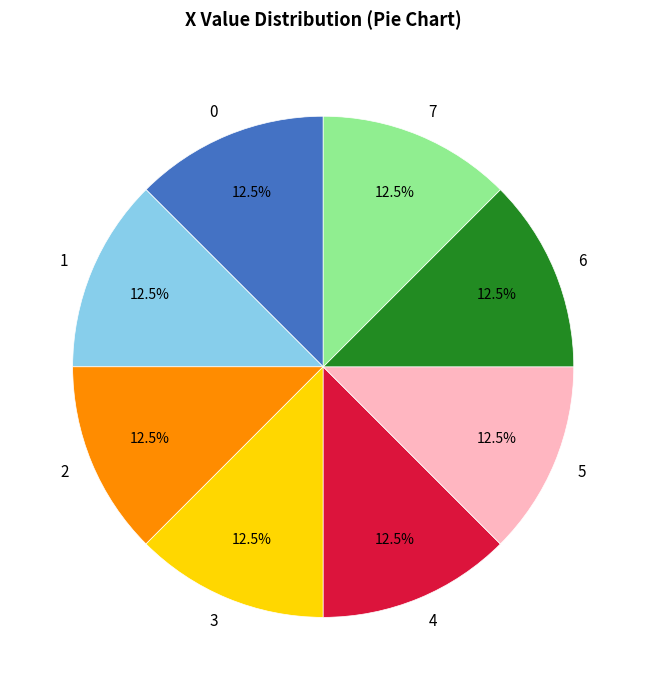

Does 1 represent more than half of the total?

No